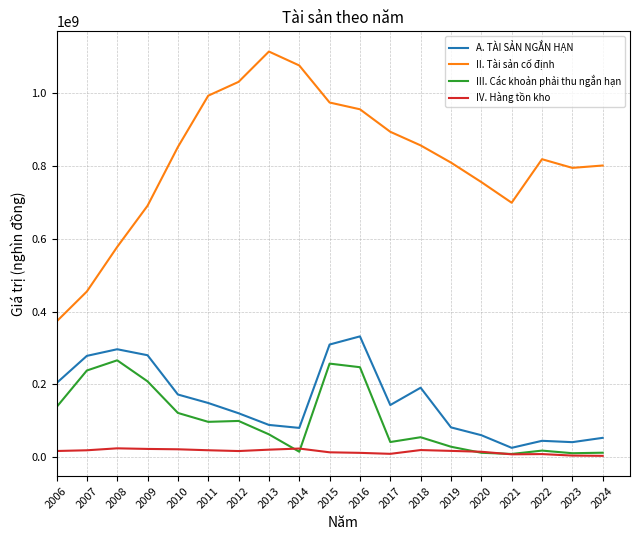

True or false: A. TÀI SẢN NGẮN HẠN and IV. Hàng tồn kho intersect in this chart.

False